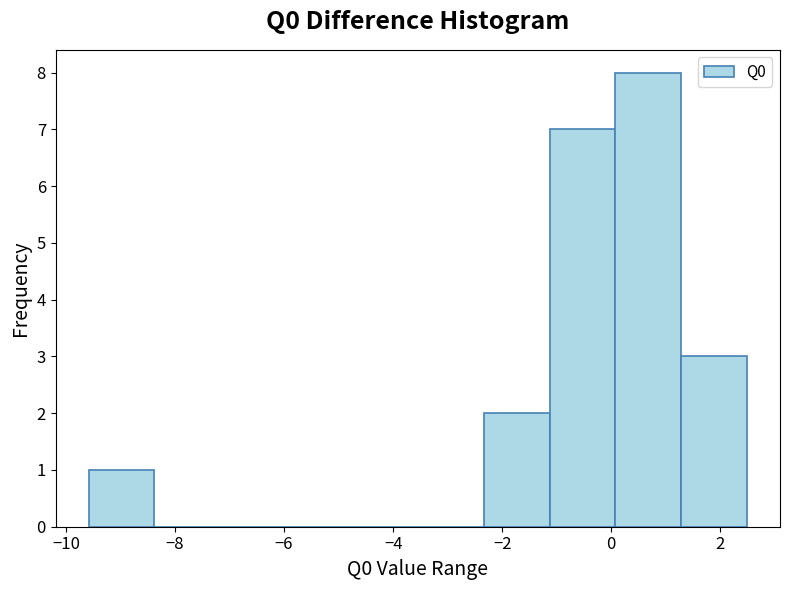

How tall is the bar that spans -1.2 to 0.0 on the x-axis? Neither the bar edges nor the heights are printed on the chart, so give them approximately, as read against the axes.

7